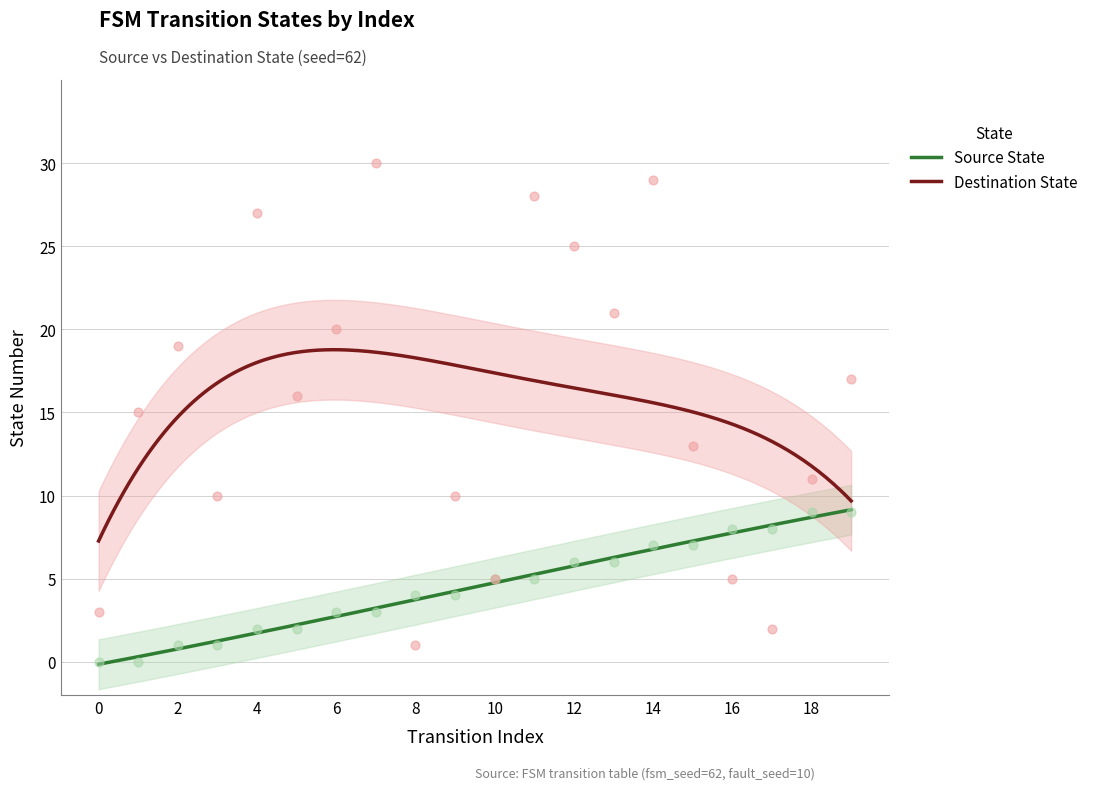

Which series reaches the maximum Y coordinate?

Destination State